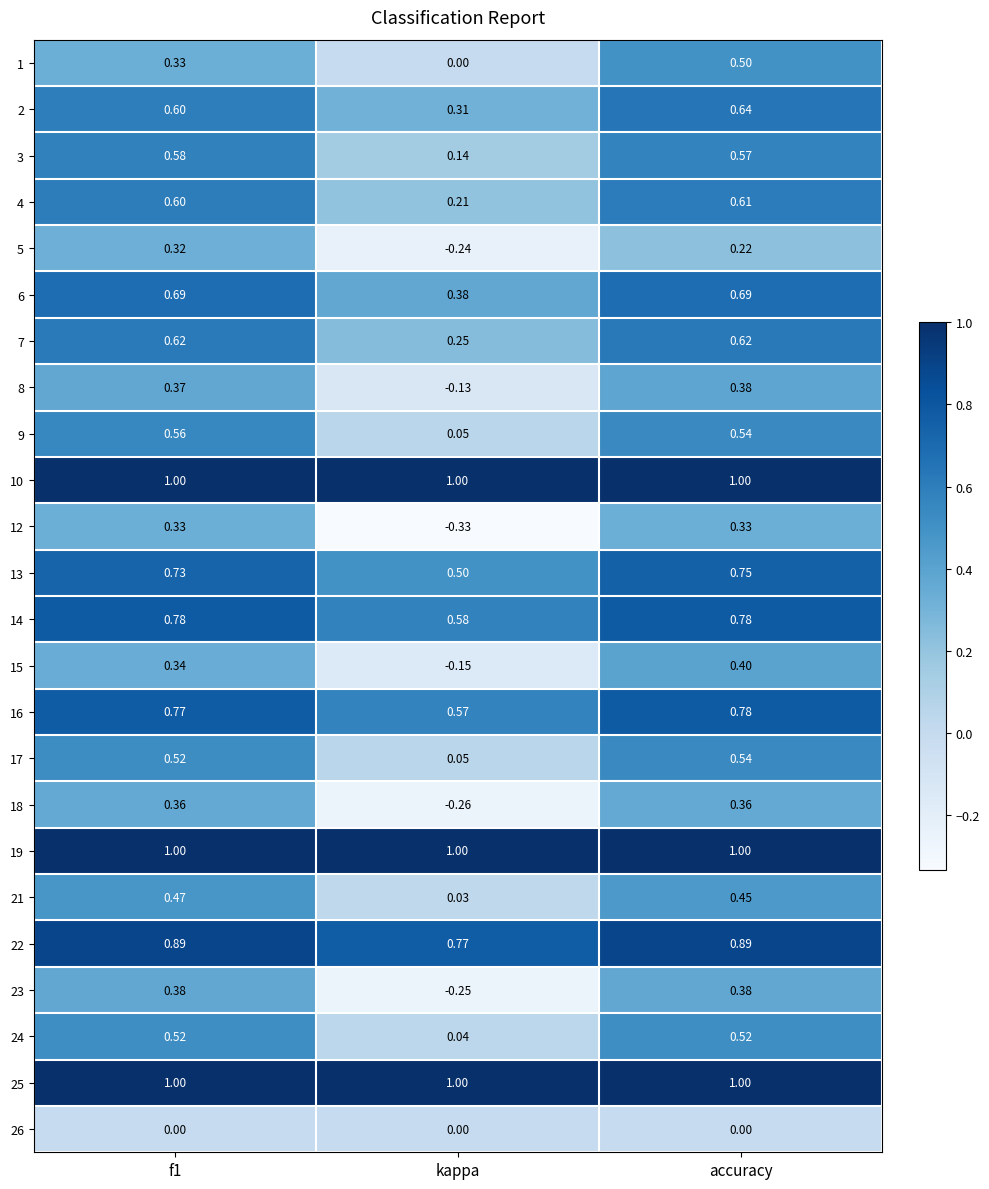

At which category is the sum across all series the highest?

accuracy